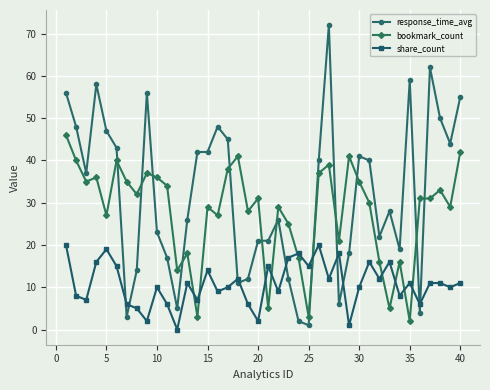

Which series has the widest spread of values?

response_time_avg